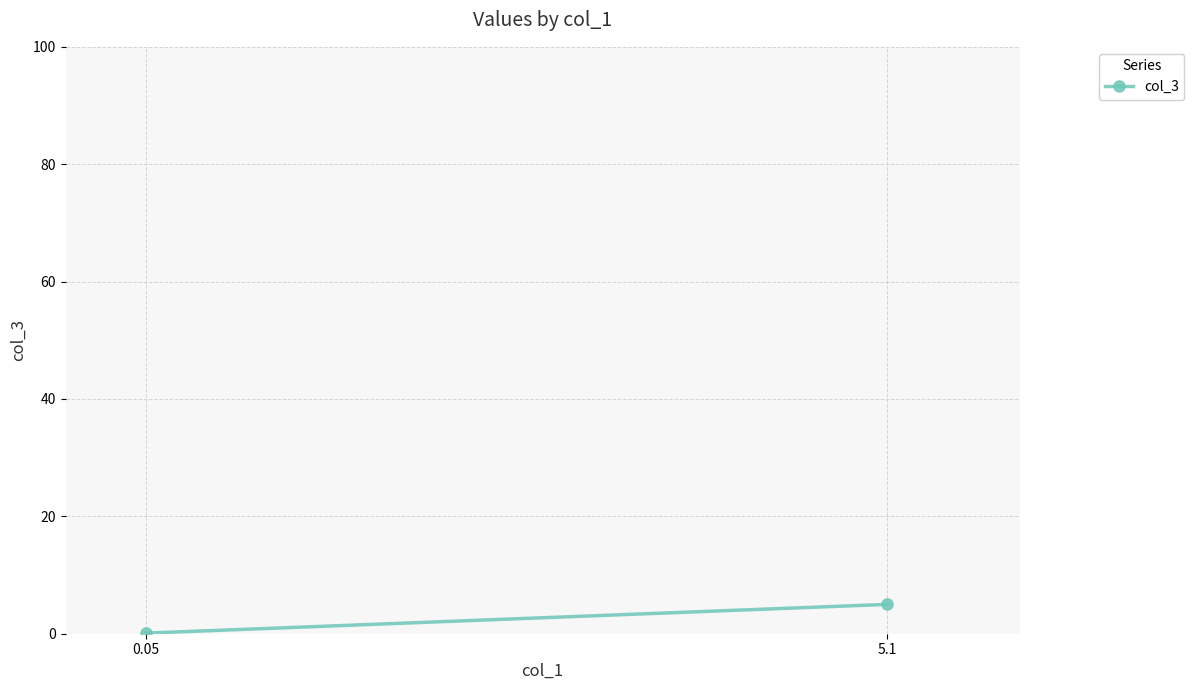

What is the approximate value at 0.05?

0.1